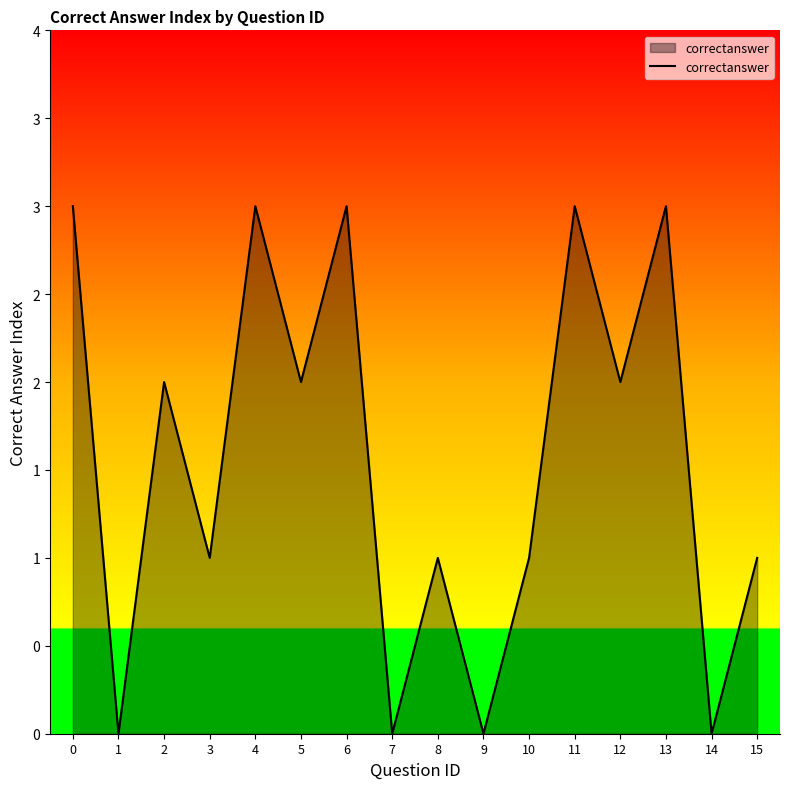

True or false: the data has more than 2 interior local peaks.

True